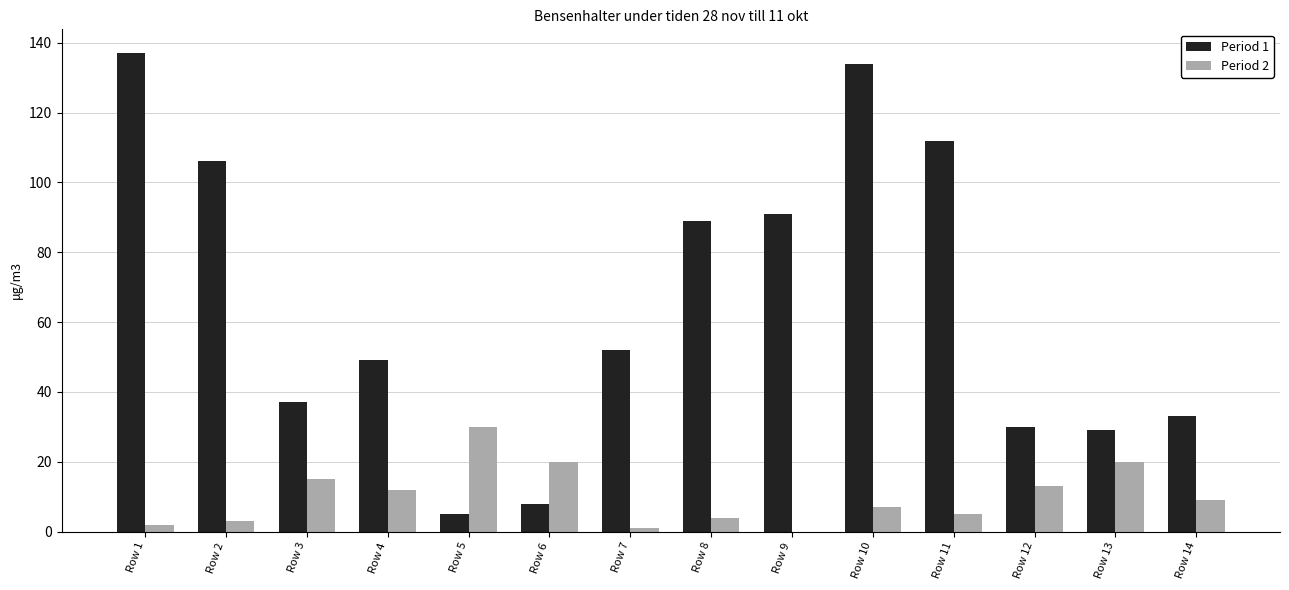

Which series has the largest total across all categories?

Period 1